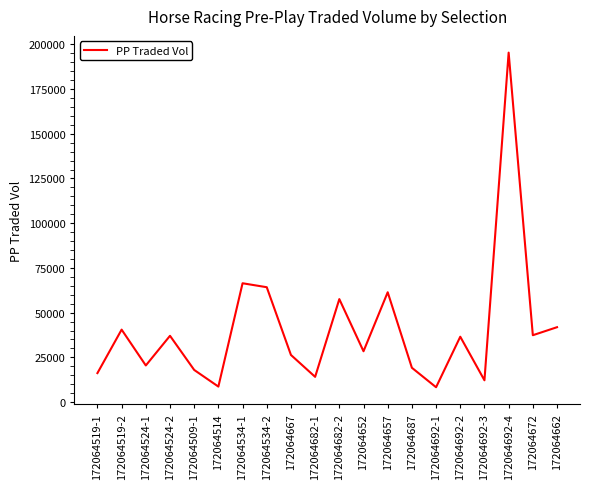

What is the maximum value shown in the chart?

195352.6